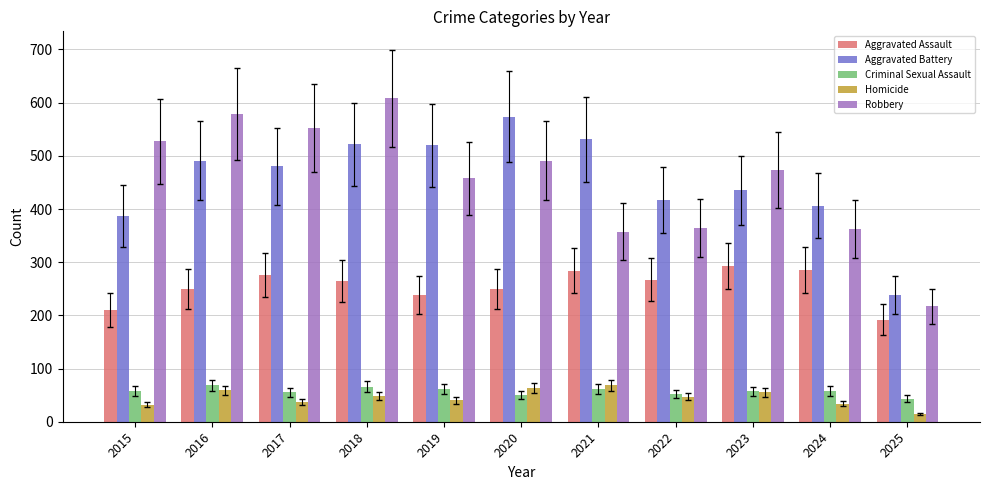

What is the total value across all series at 2020?

1427